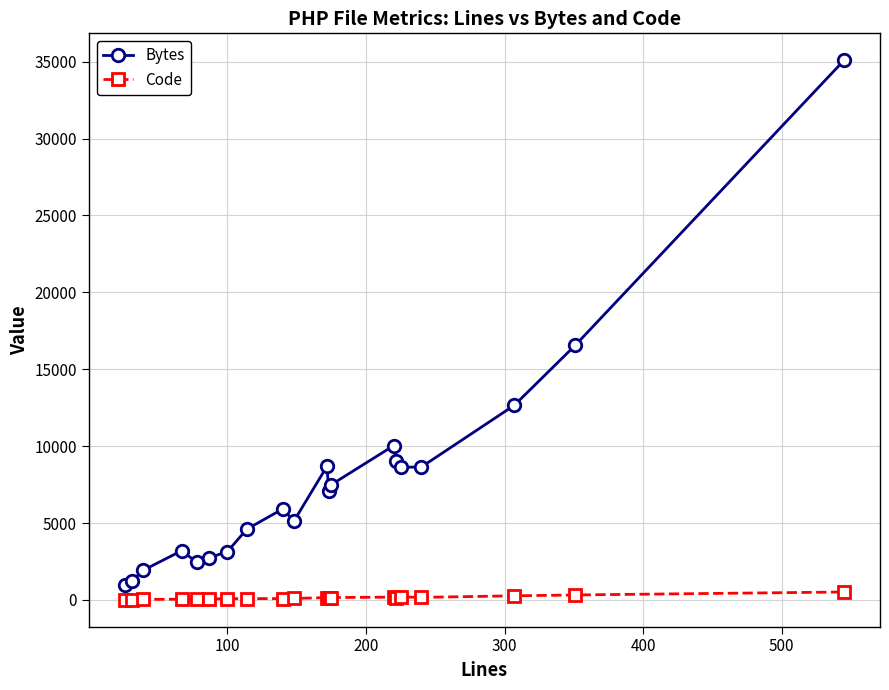

List the series in order of their peak value, lowest first.

Code, Bytes